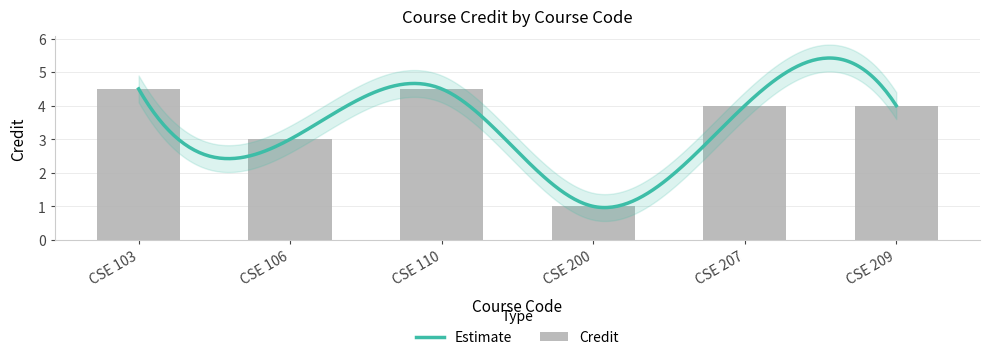

What is the sum of the values at CSE 200 and CSE 209?

5.0